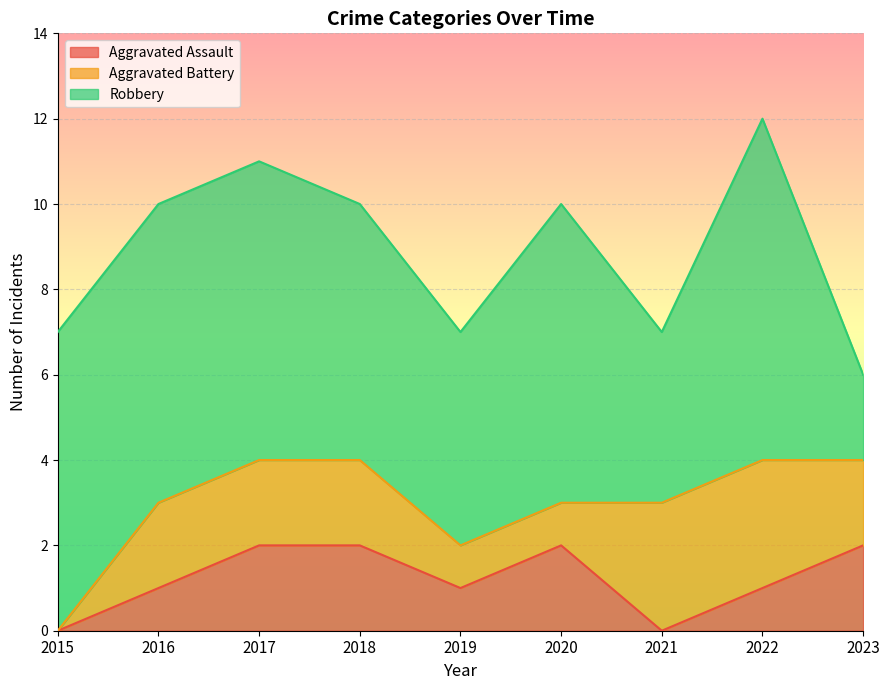

What is the greatest value displayed?

8